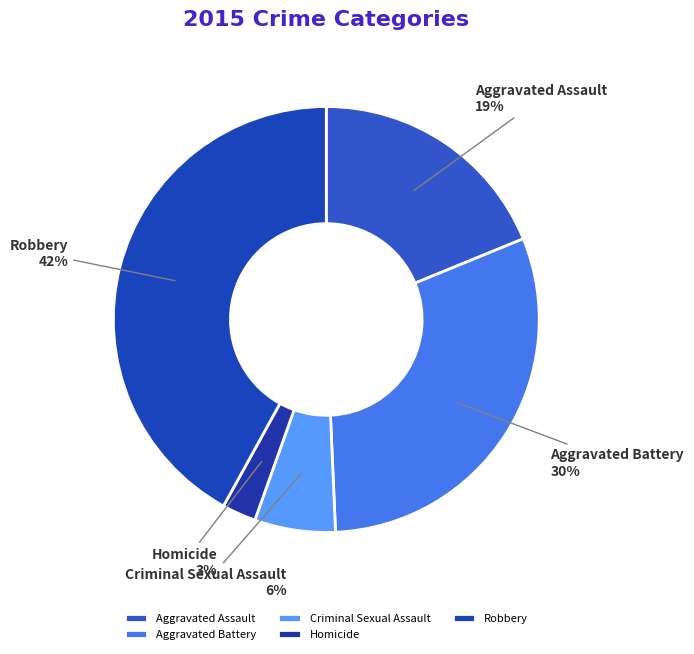

Is the sum of Homicide and Robbery greater than half?

No